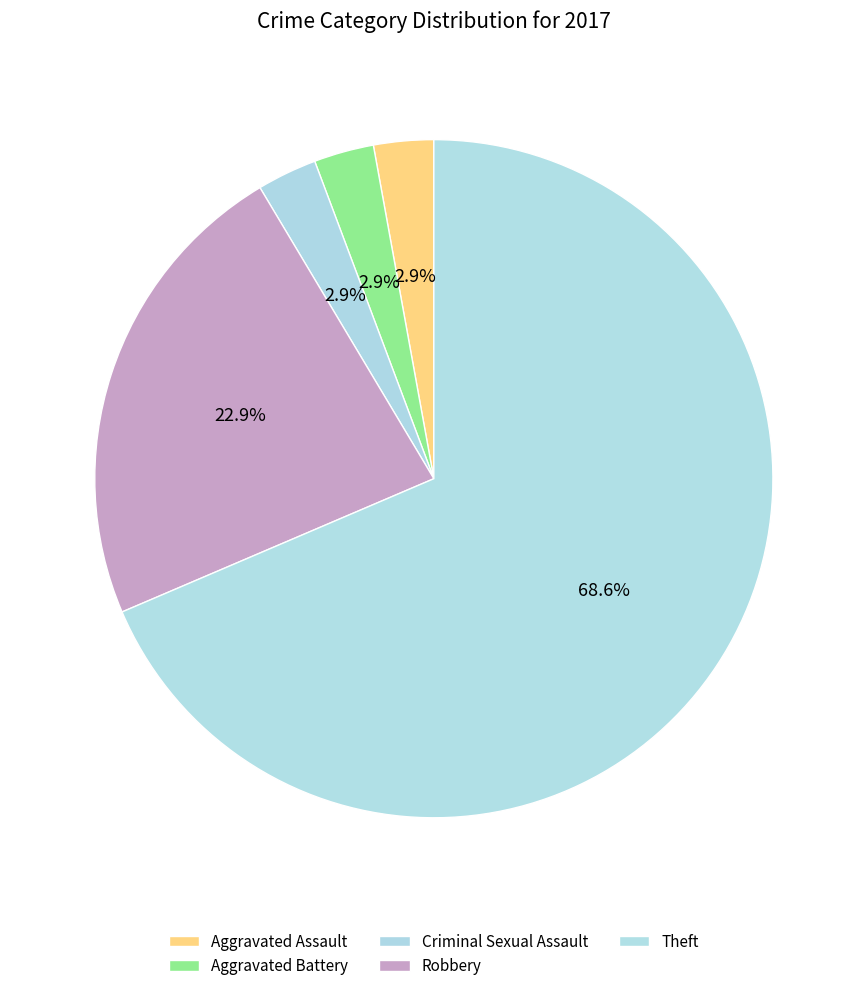

The Theft slice represents 58% of the pie. True or false?

False